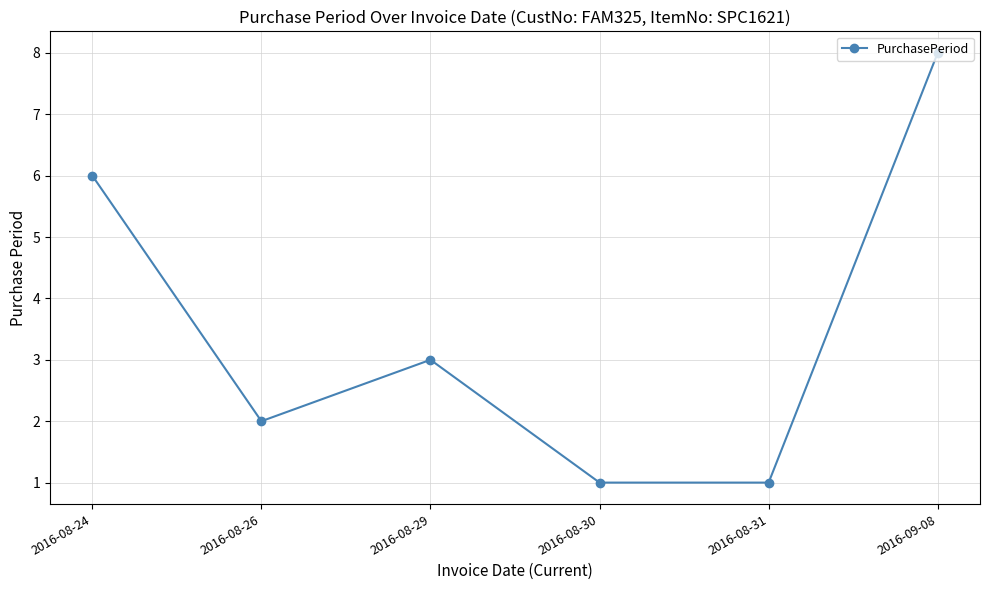

How many points are higher than both their immediate neighbors (excluding endpoints)?

1